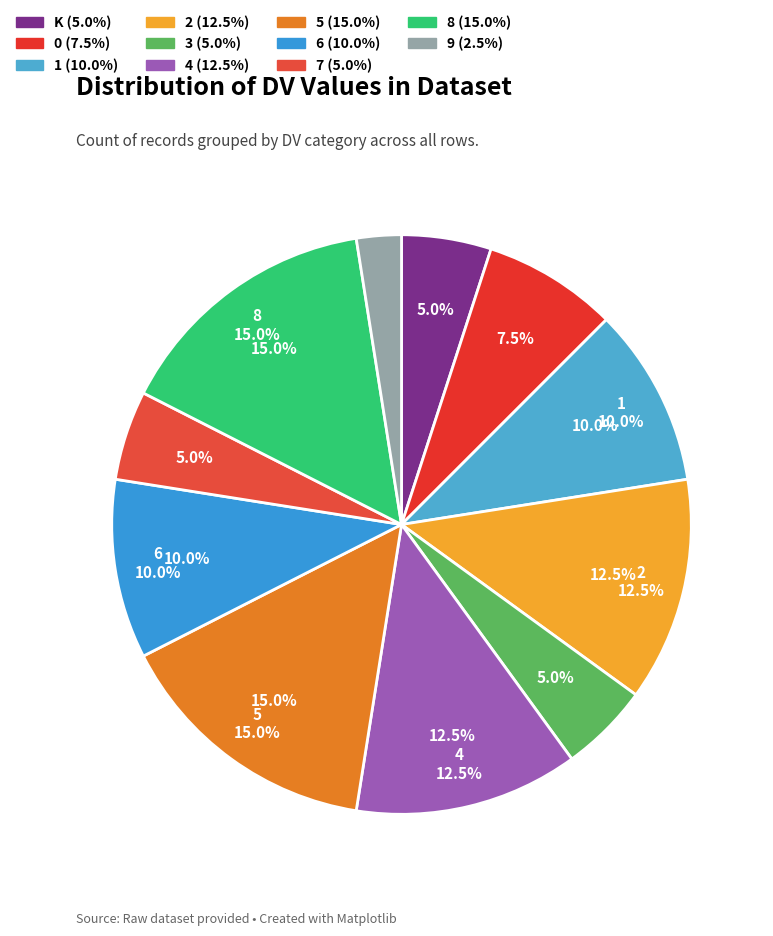

Is 9 the majority of the pie?

No